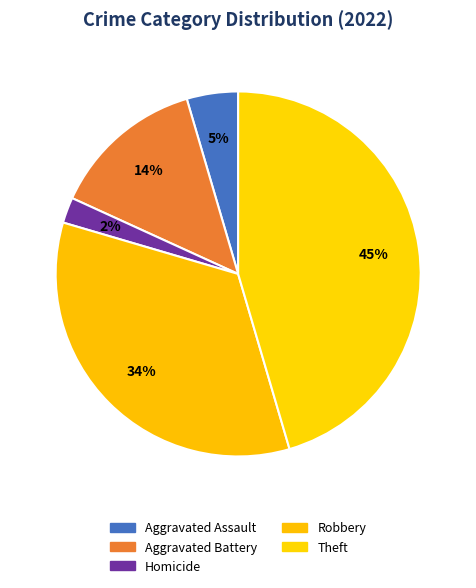

Count the number of slices in the pie.

5